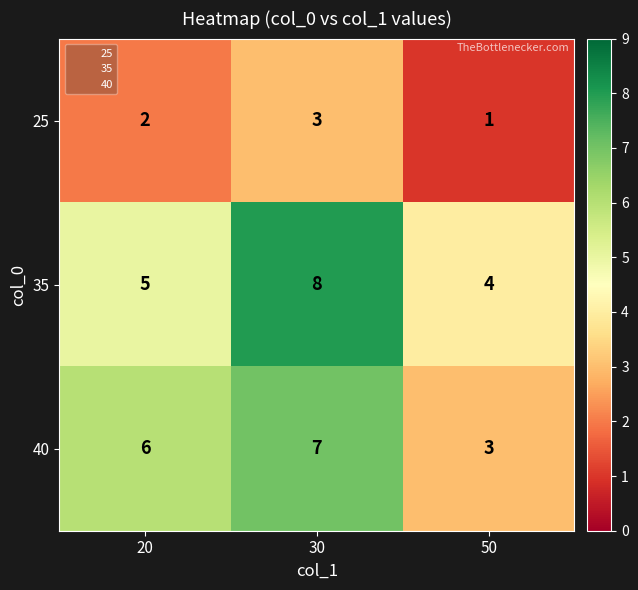

What is the highest value of the 35 series?

8